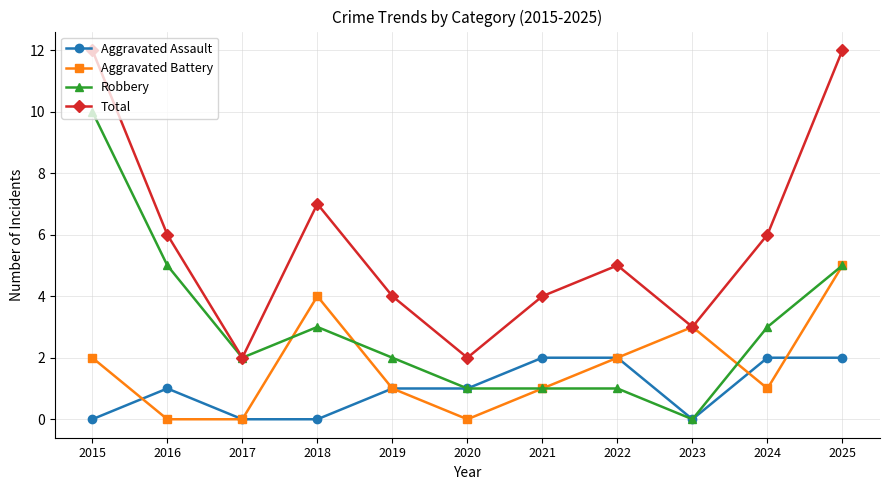

Does the chart have visible grid lines?

Yes